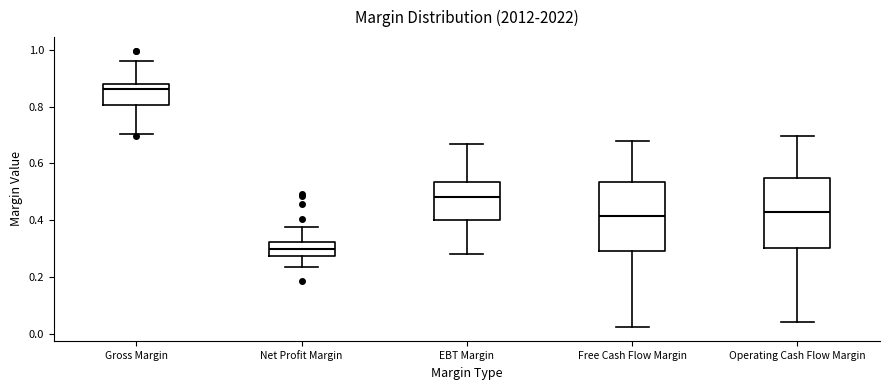

Which box's median line is the highest?

Gross Margin